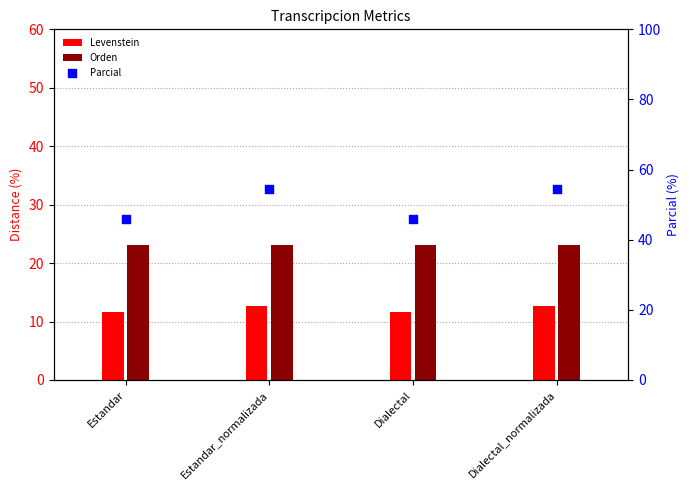

What is the total value across all series at Estandar_normalizada?

90.3